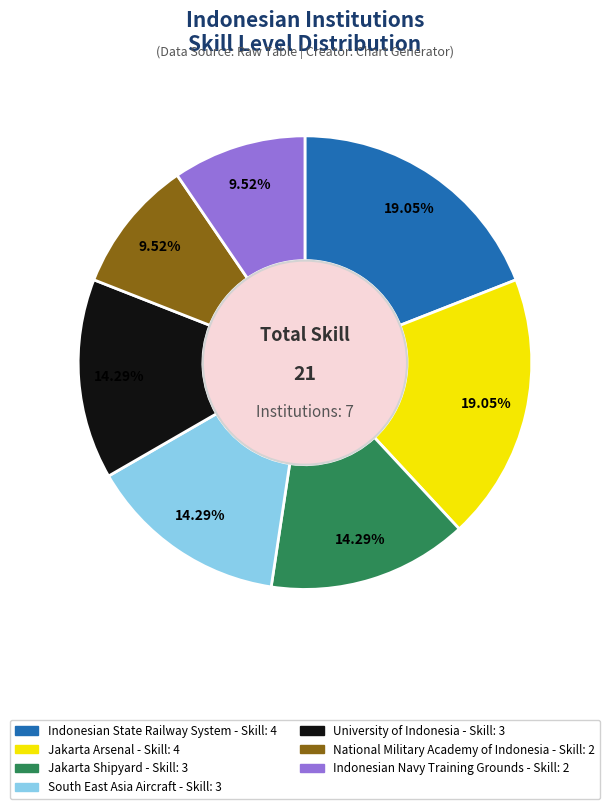

How many slices are in this pie chart?

7